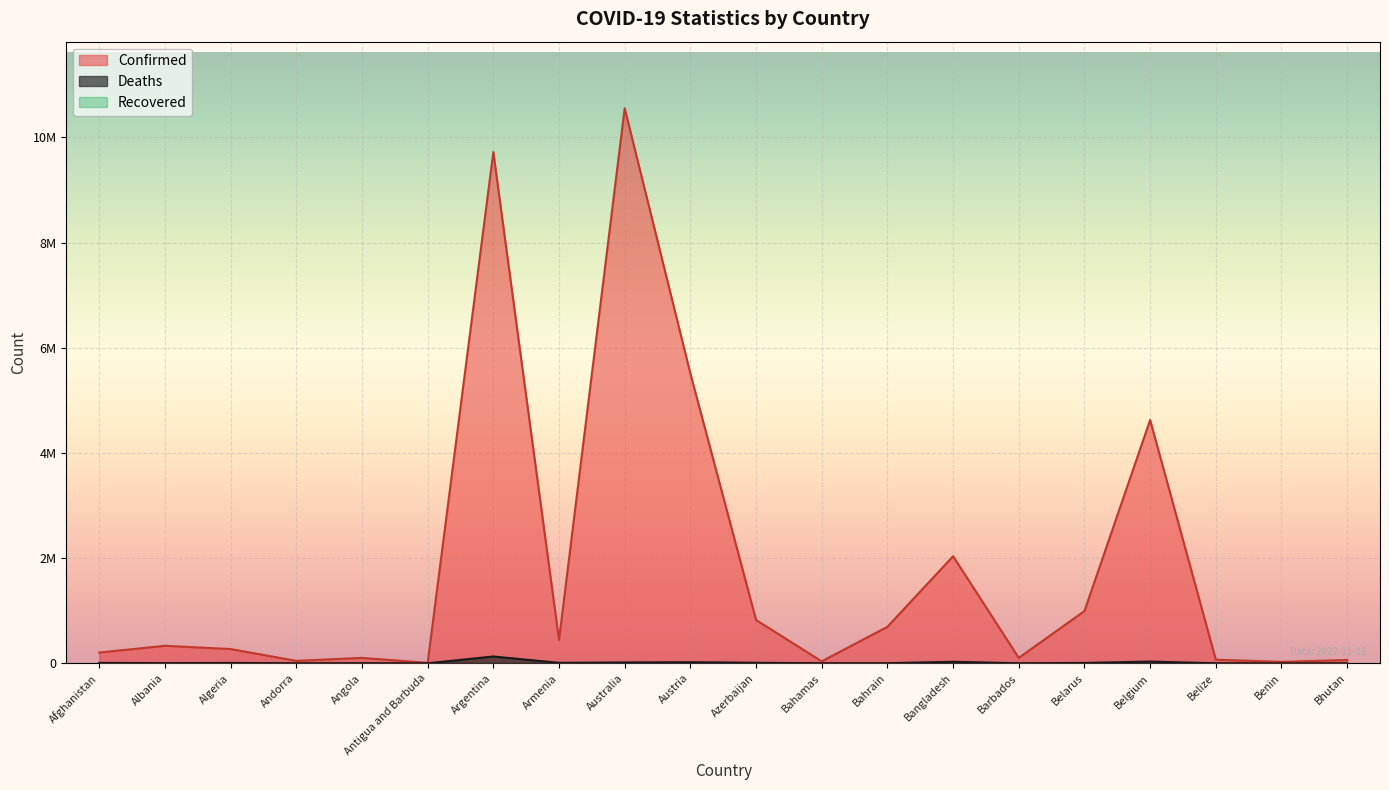

List the series in order of their overall mean, highest first.

Confirmed, Deaths